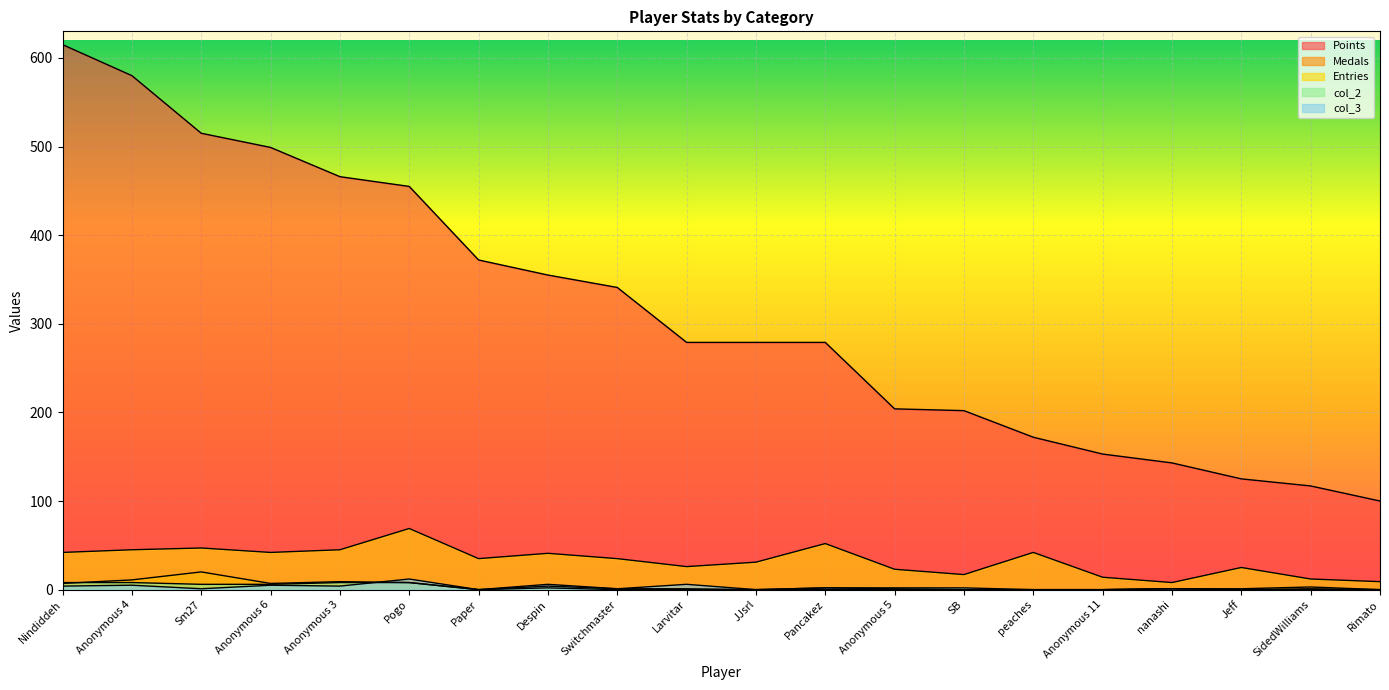

Reading left to right, extract all data points from this chart.

Points: Nindiddeh=615	Anonymous 4=580	Sm27=515	Anonymous 6=499	Anonymous 3=466	Pogo=455	Paper=372	Despin=355	Switchmaster=341	Larvitar=279	JJsrl=279	Pancakez=279	Anonymous 5=204	SB=202	peaches=172	Anonymous 11=153	nanashi=143	Jeff=125	SidedWilliams=117	Rimato=100
Medals: Nindiddeh=7	Anonymous 4=11	Sm27=20	Anonymous 6=7	Anonymous 3=9	Pogo=8	Paper=0	Despin=2	Switchmaster=0	Larvitar=0	JJsrl=0	Pancakez=0	Anonymous 5=0	SB=0	peaches=0	Anonymous 11=0	nanashi=1	Jeff=1	SidedWilliams=3	Rimato=0
Entries: Nindiddeh=42	Anonymous 4=45	Sm27=47	Anonymous 6=42	Anonymous 3=45	Pogo=69	Paper=35	Despin=41	Switchmaster=35	Larvitar=26	JJsrl=31	Pancakez=52	Anonymous 5=23	SB=17	peaches=42	Anonymous 11=14	nanashi=8	Jeff=25	SidedWilliams=12	Rimato=9
col_2: Nindiddeh=8	Anonymous 4=8	Sm27=6	Anonymous 6=6	Anonymous 3=8	Pogo=8	Paper=0	Despin=4	Switchmaster=1	Larvitar=1	JJsrl=0	Pancakez=2	Anonymous 5=1	SB=0	peaches=0	Anonymous 11=0	nanashi=1	Jeff=0	SidedWilliams=1	Rimato=0
col_3: Nindiddeh=4	Anonymous 4=5	Sm27=1	Anonymous 6=5	Anonymous 3=4	Pogo=12	Paper=0	Despin=6	Switchmaster=1	Larvitar=6	JJsrl=0	Pancakez=2	Anonymous 5=2	SB=2	peaches=0	Anonymous 11=0	nanashi=1	Jeff=0	SidedWilliams=0	Rimato=0